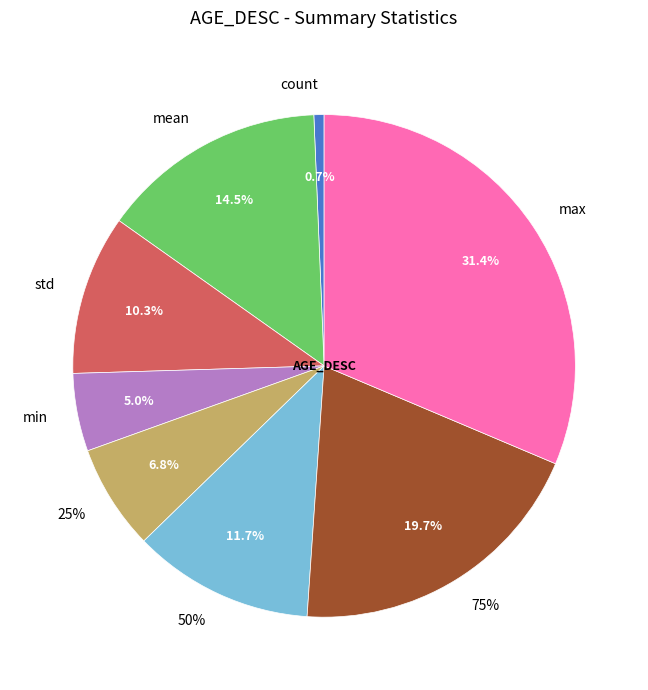

Which category has the smallest portion of the pie?

count